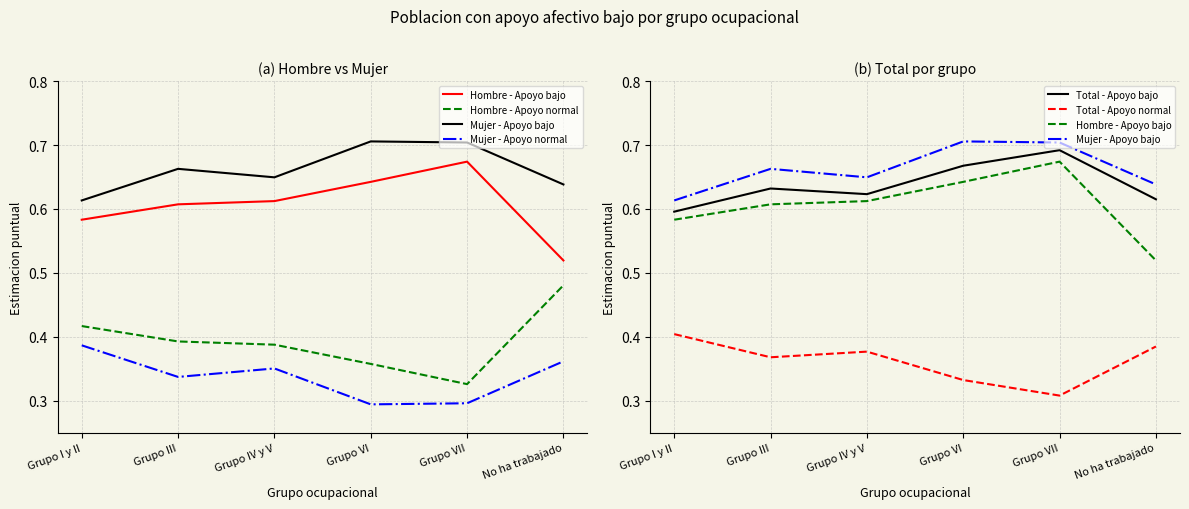

Rank the series by their maximum value, from lowest to highest.

Mujer - Apoyo normal, Total - Apoyo normal, Hombre - Apoyo normal, Hombre - Apoyo bajo, Total - Apoyo bajo, Mujer - Apoyo bajo